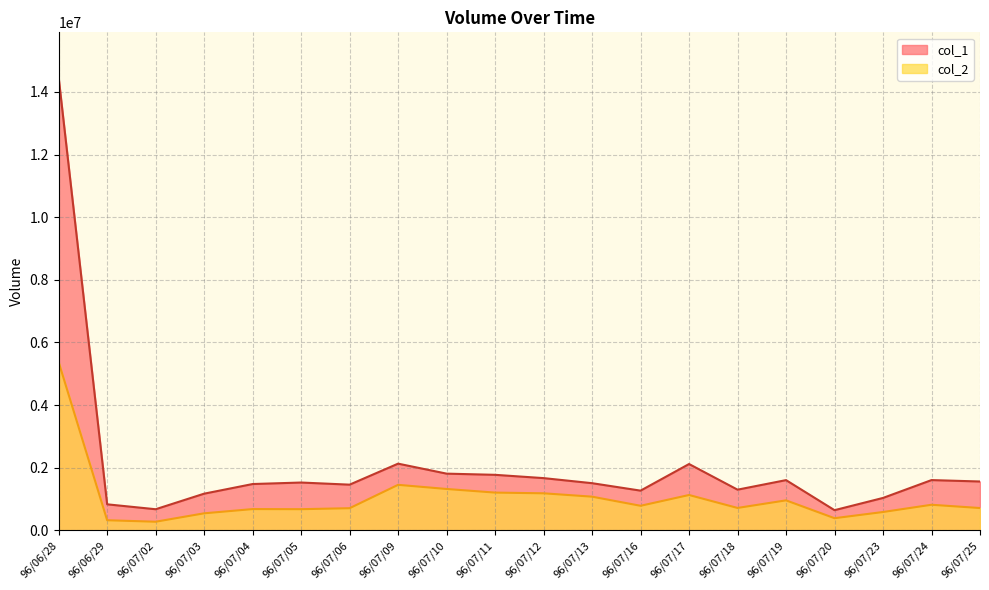

At 96/06/29, list the series in order from smallest to largest.

col_2, col_1